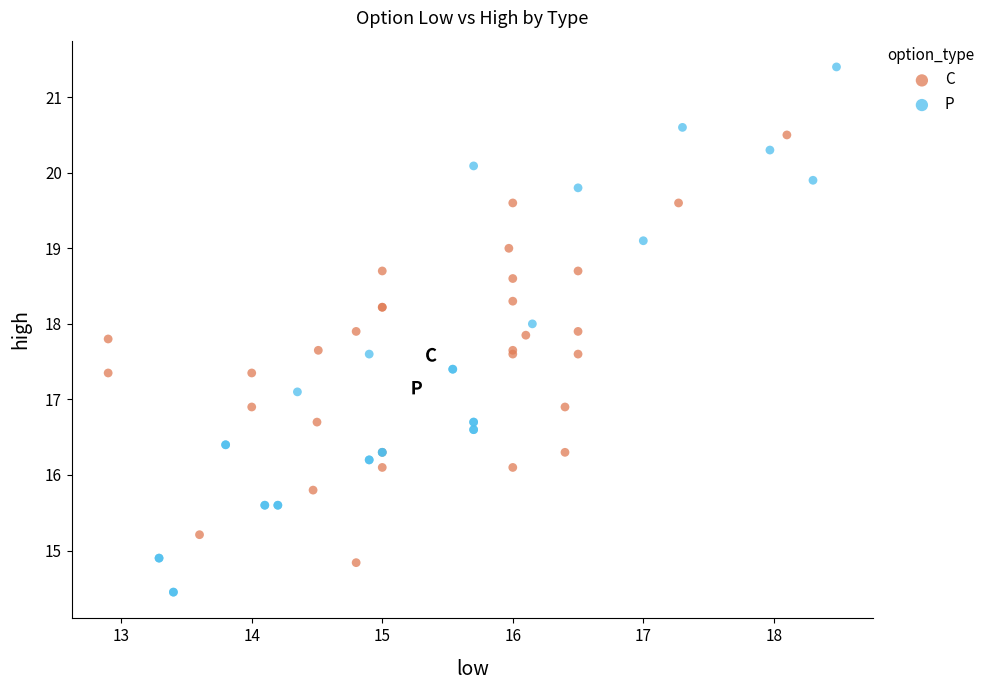

Which series contains the highest Y value?

P